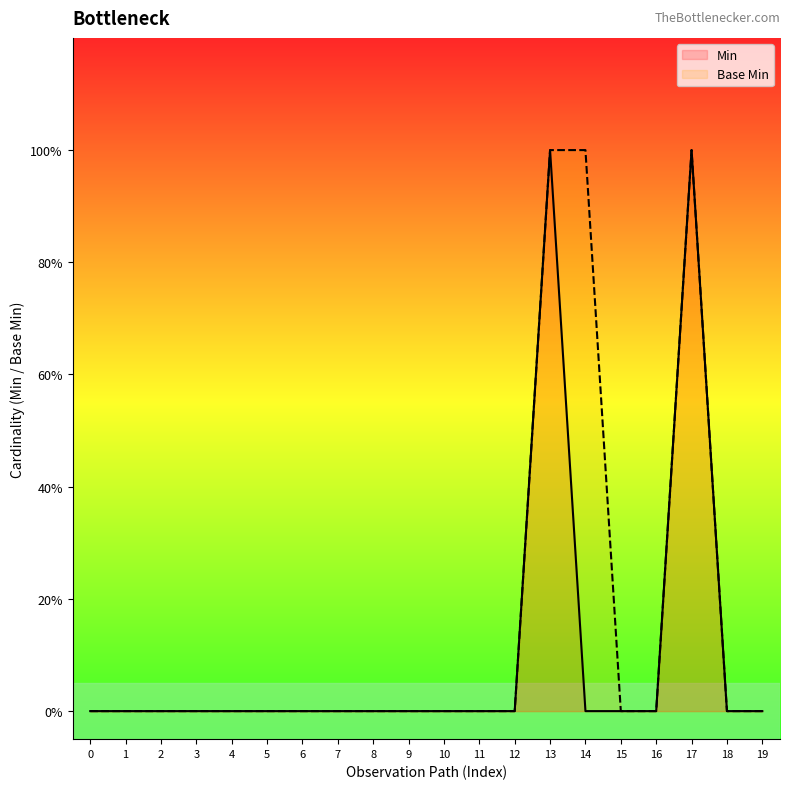

Rank the series by their maximum value, from highest to lowest.

Min, Base Min